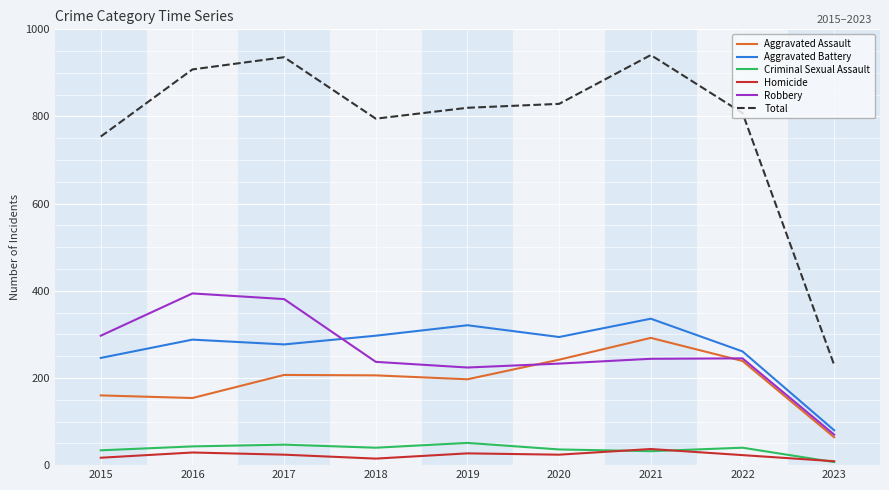

What is the total value across all series at 2020?

1658